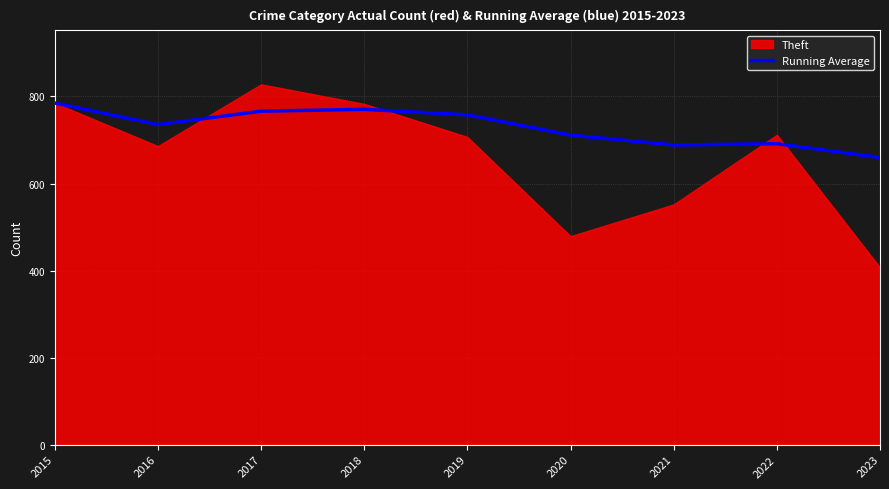

The value of Running Average at 2022 is 186.4. True or false?

False